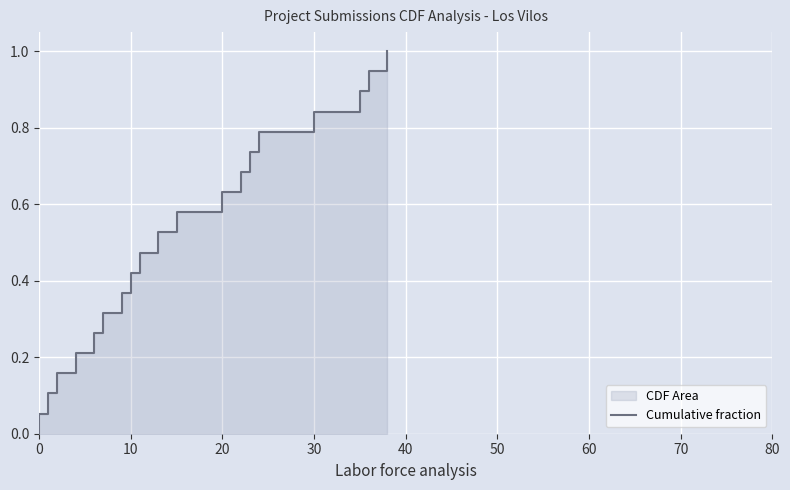

How many values exceed 0?

19